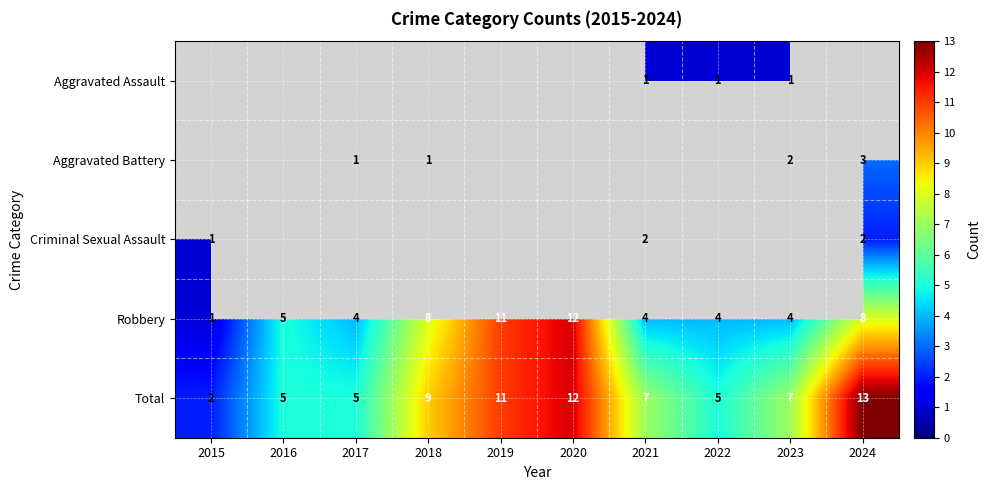

What is the sum of the Criminal Sexual Assault values at 2021 and 2015?

3